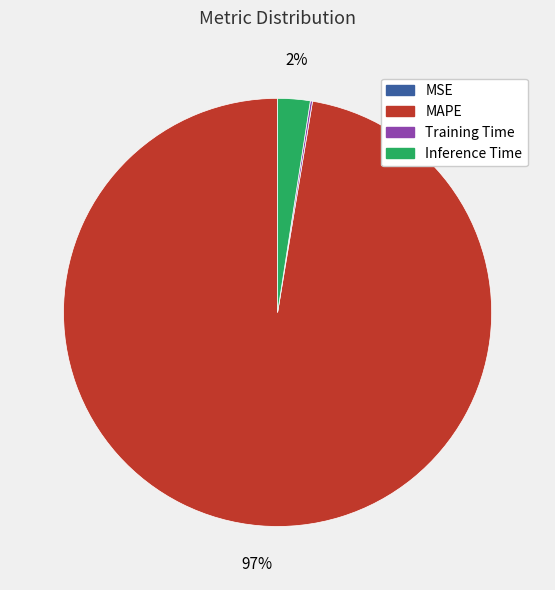

To the nearest percent, what is the average slice percentage?

25%